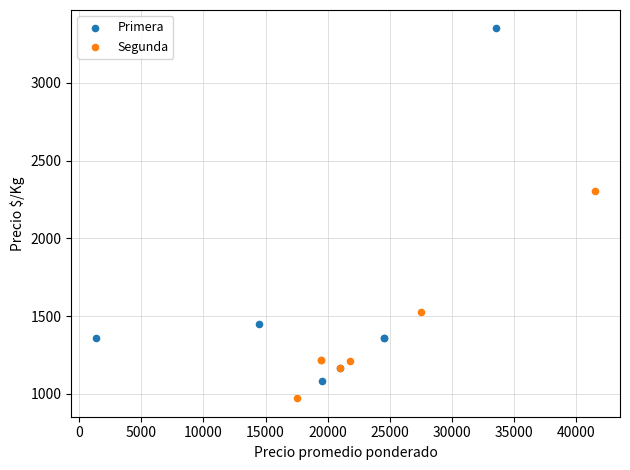

Which series contains the lowest Y value?

Segunda